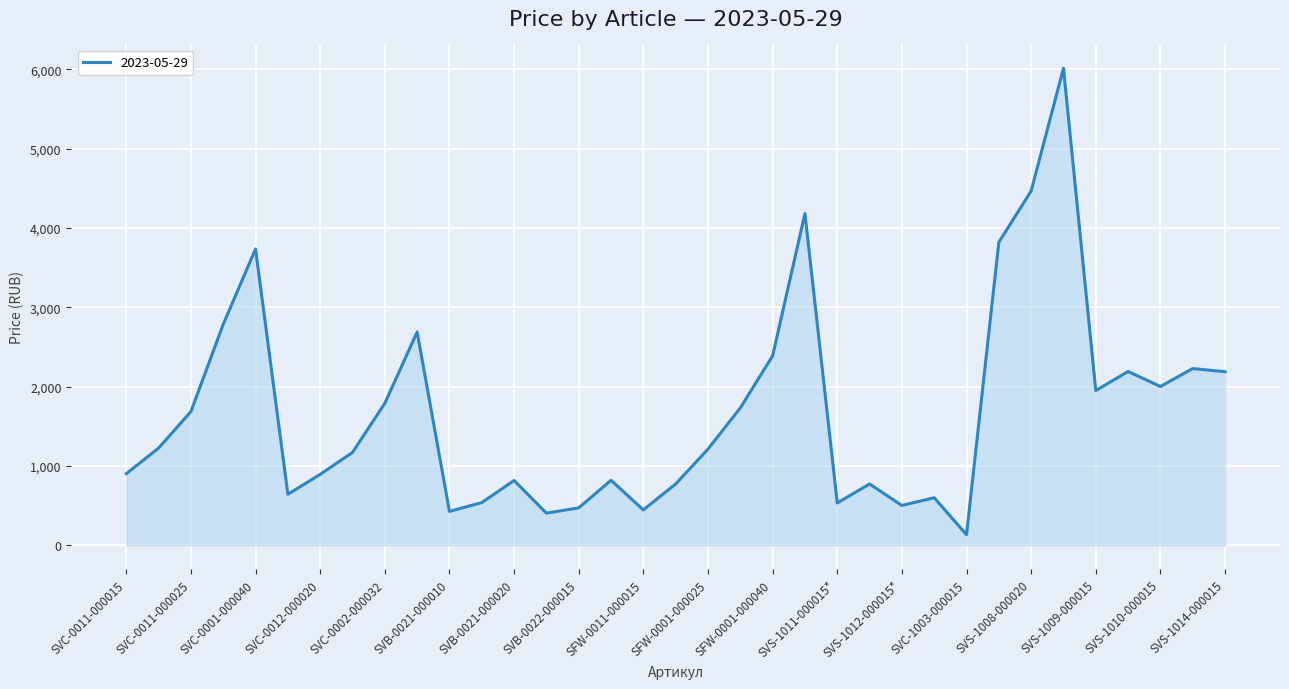

What is the minimum value shown in the chart?

132.8